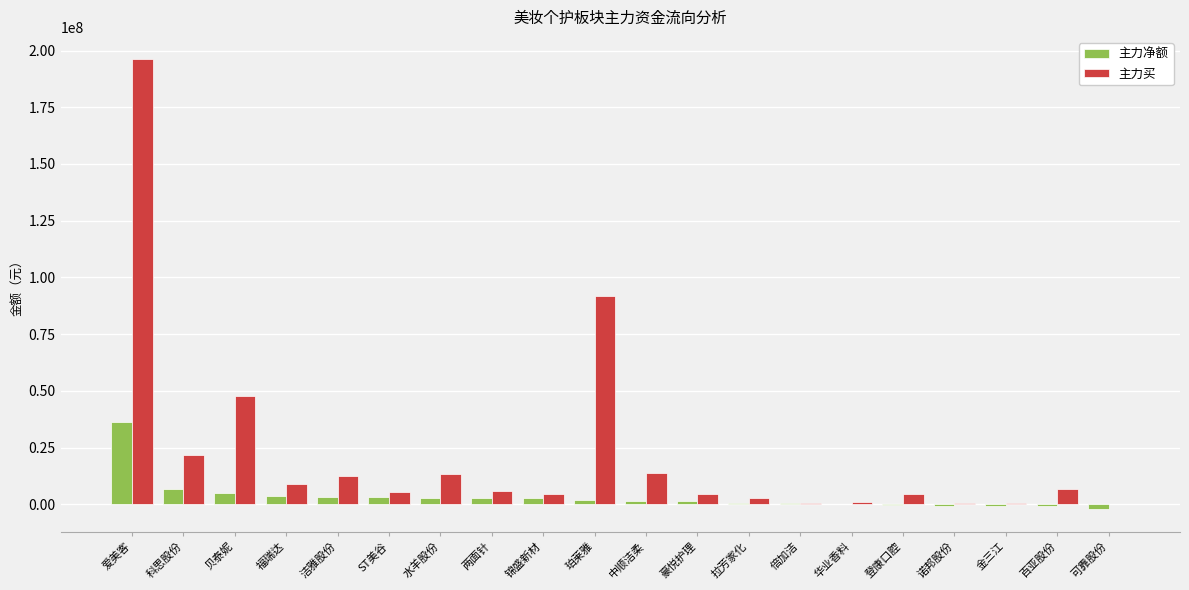

At which category is the sum across all series the highest?

爱美客